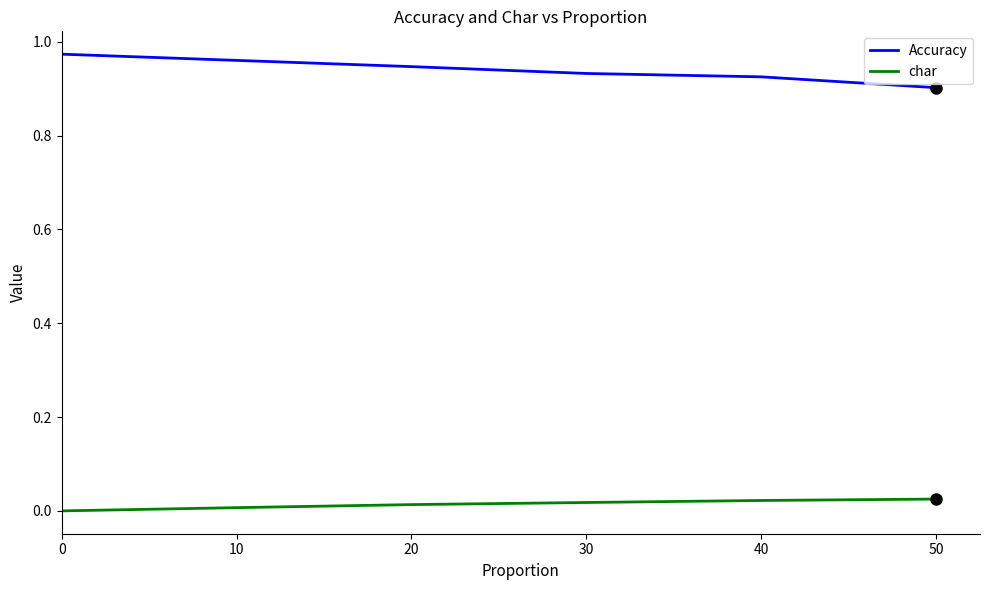

At which label is Accuracy closest to 0?

50